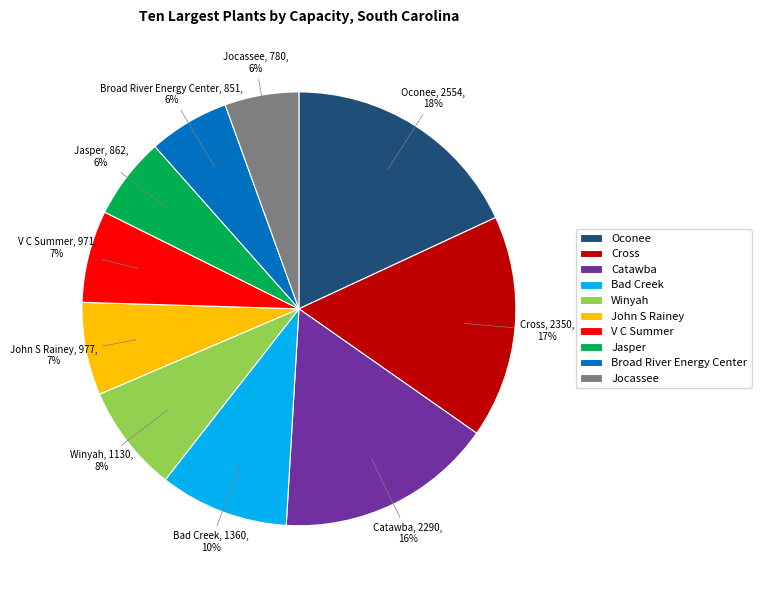

To the nearest percent, what is the combined percentage of Bad Creek and John S Rainey?

17%